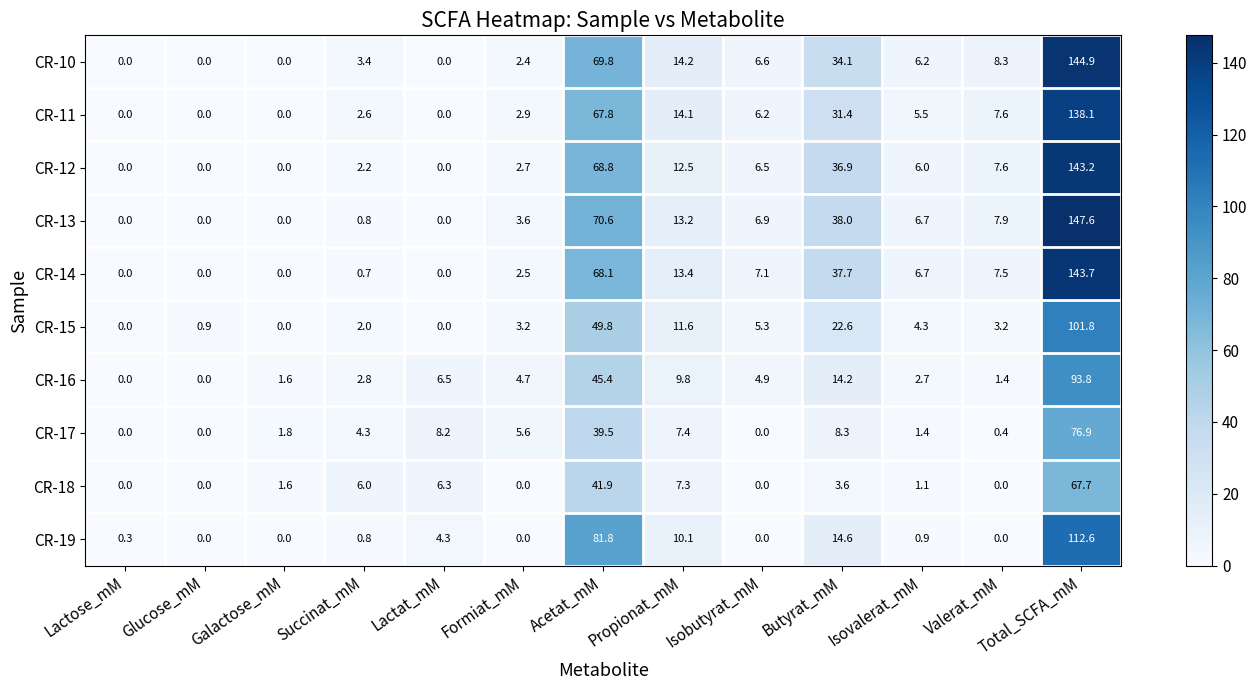

Rank the series by their maximum value, from highest to lowest.

CR-13, CR-10, CR-14, CR-12, CR-11, CR-19, CR-15, CR-16, CR-17, CR-18